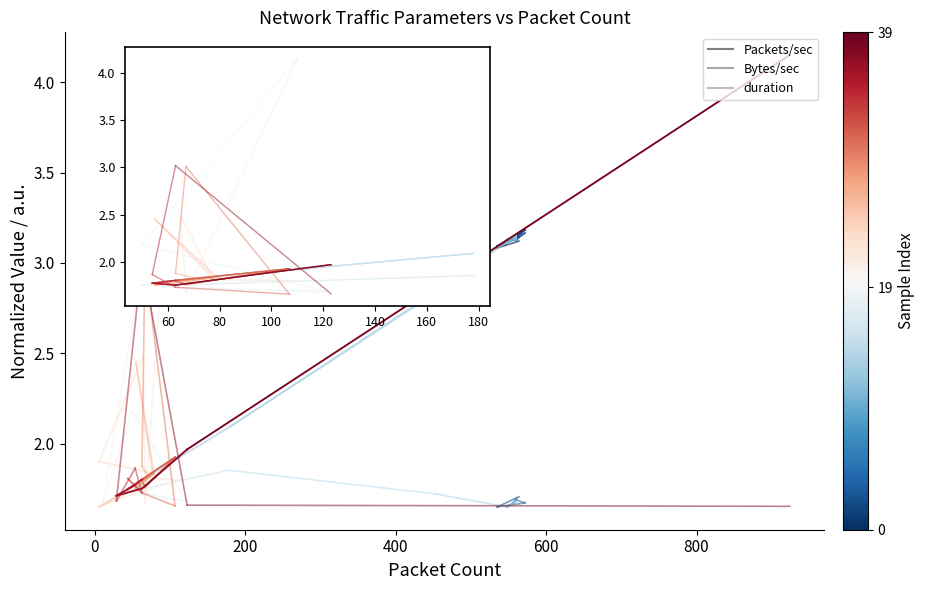

Is the value of Packets/sec at 0 greater than the value of duration at 0?

Yes